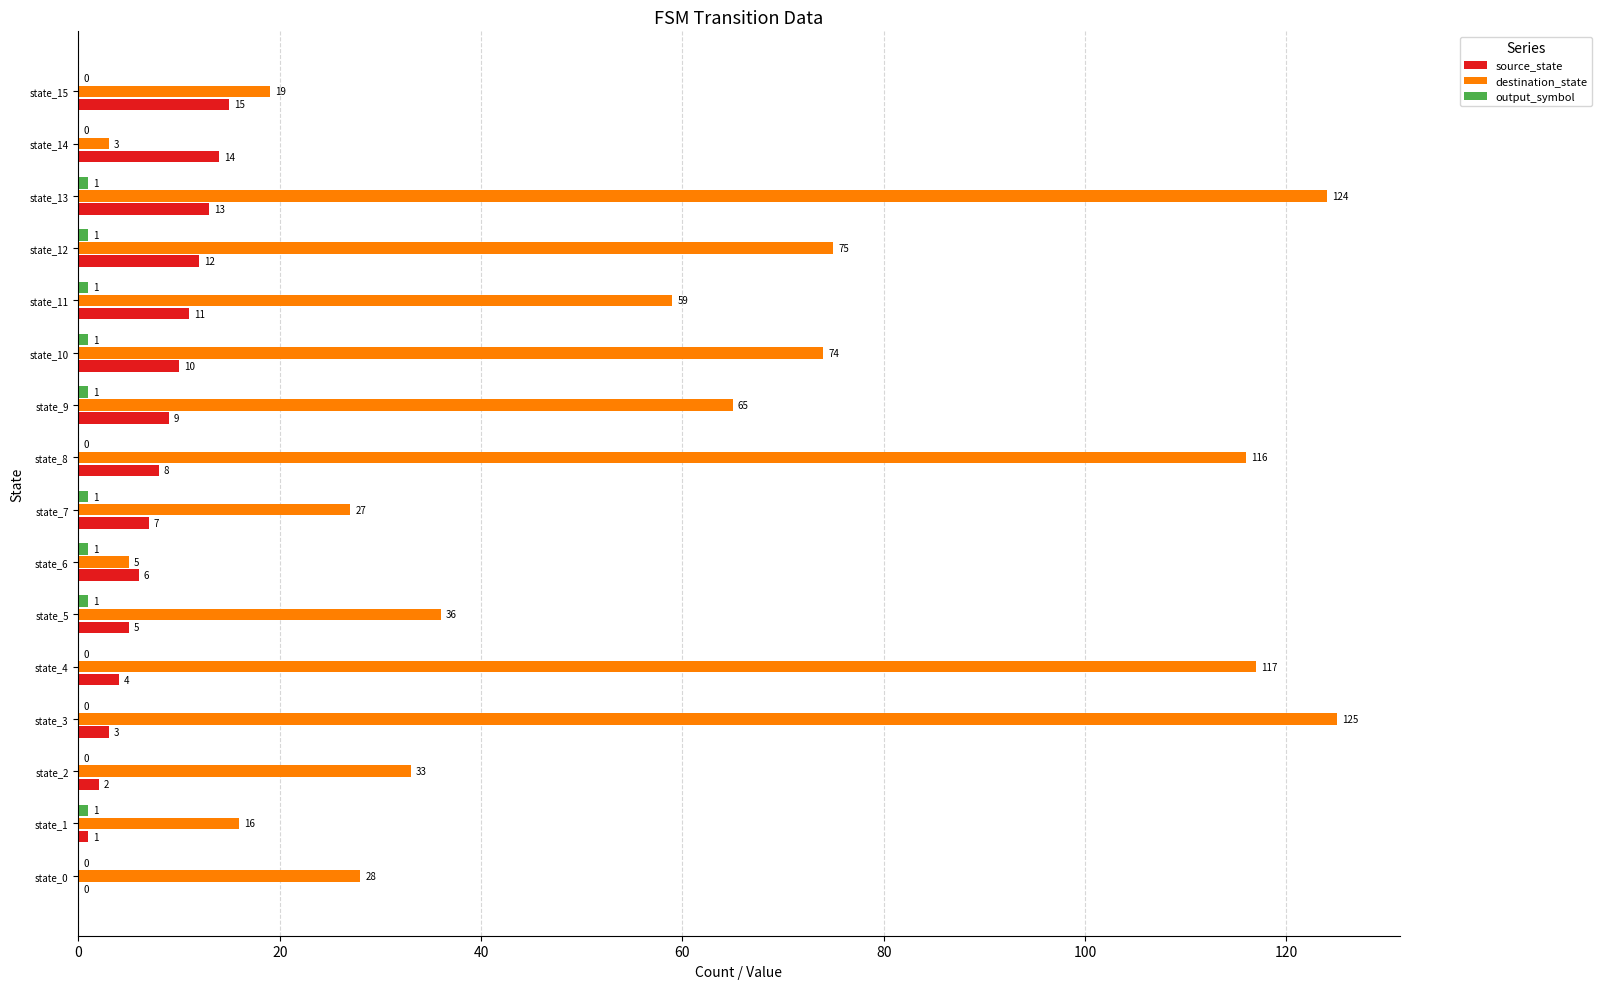

What is the approximate value of destination_state at state_0?

28